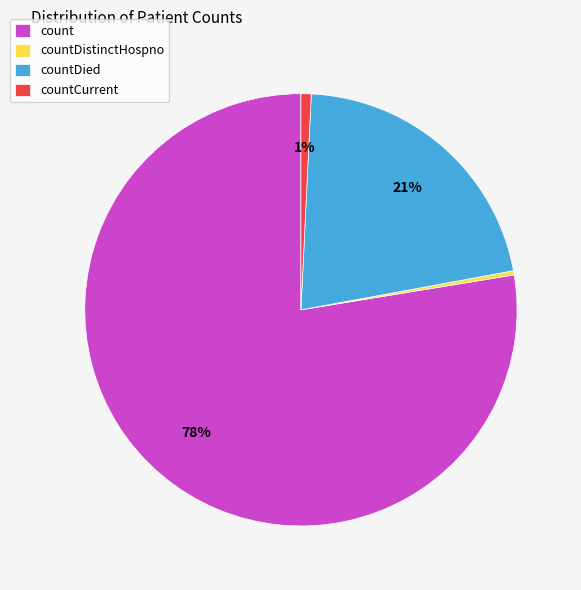

Which slice is the largest?

count